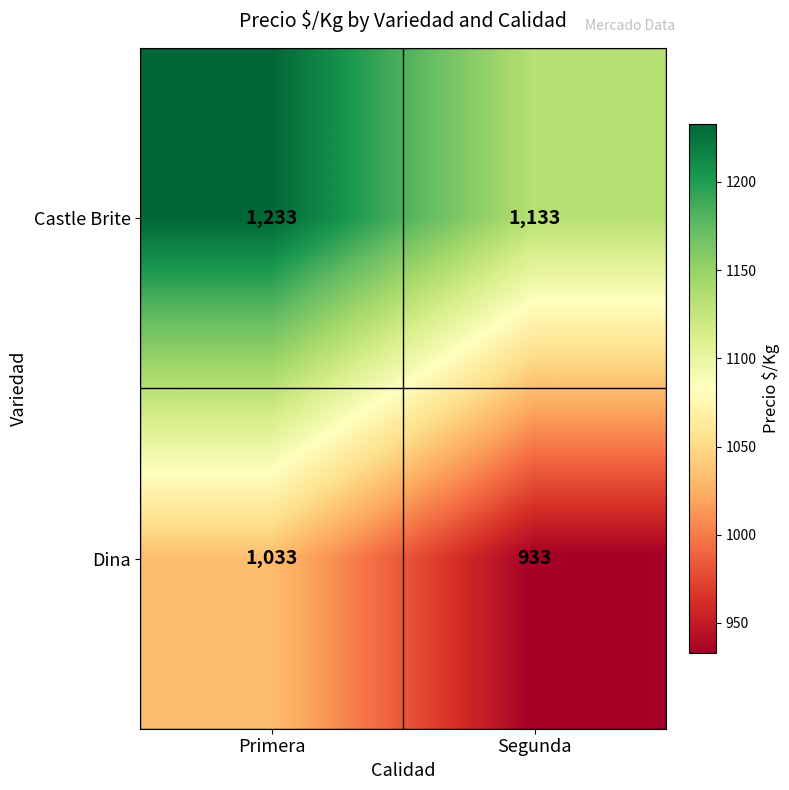

What is the spread (max minus min) of values at Segunda?

200